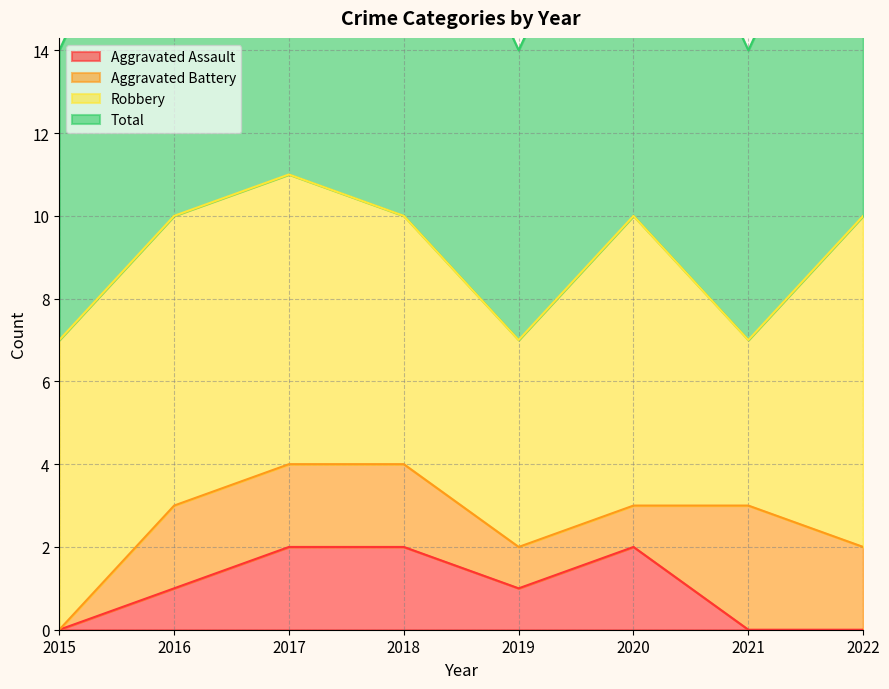

What is the sum of the Total values at 2020 and 2018?

20